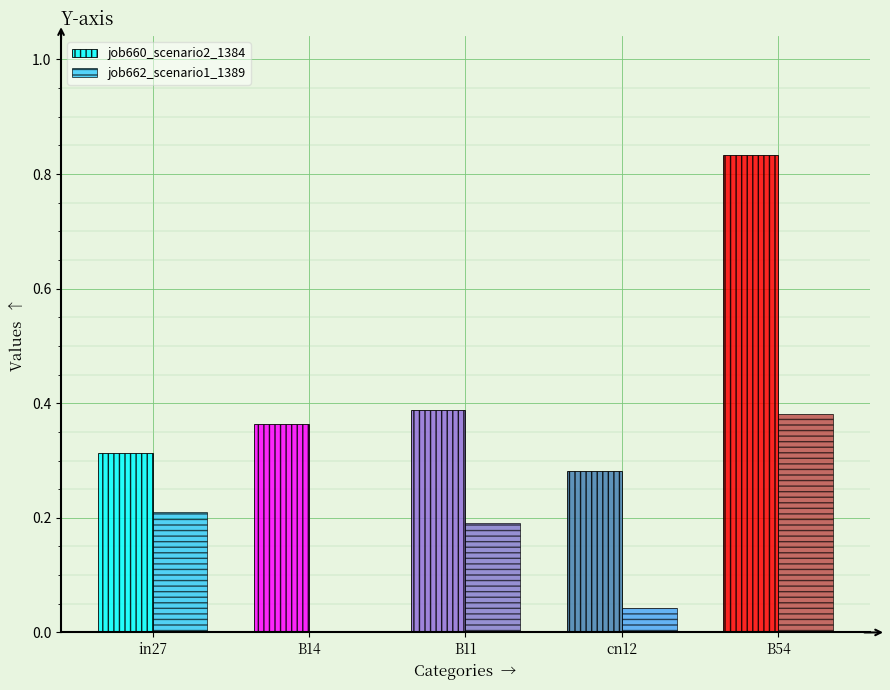

At which label does job660_scenario2_1384 reach its peak?

B54